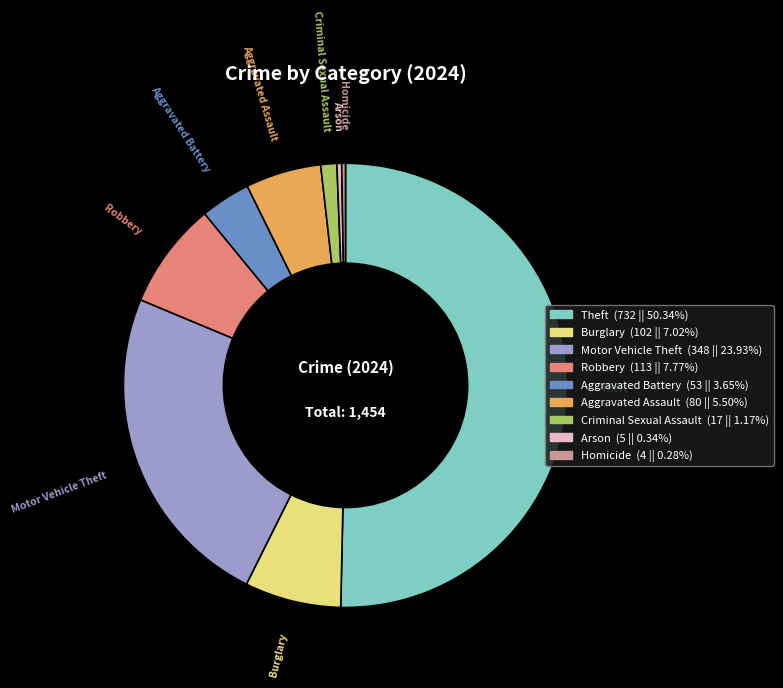

Do Theft and Arson together represent more than half of the pie?

Yes